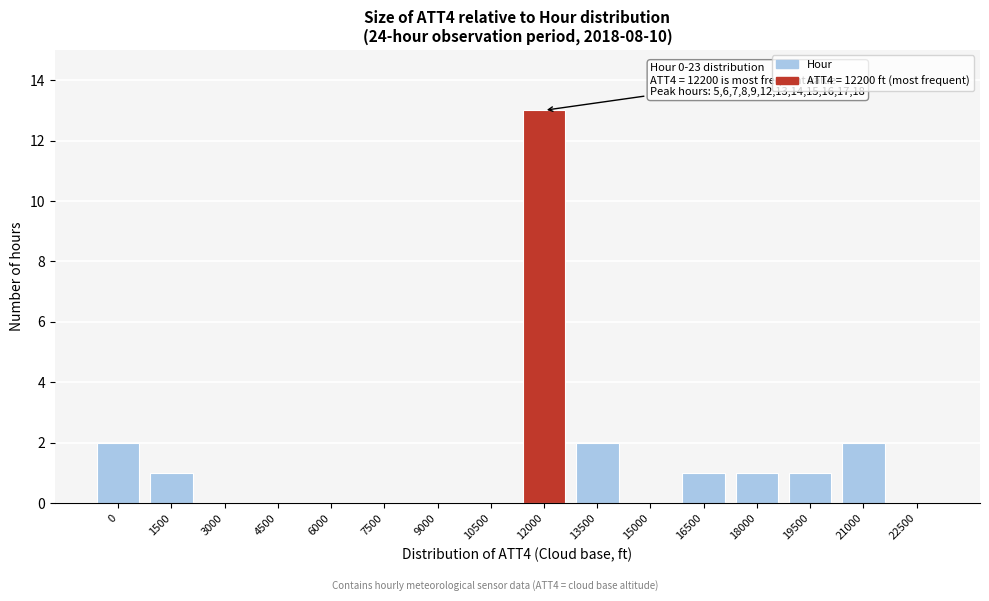

Reading left to right, list all the values displayed in this chart.

0=2	1500=1	3000=0	4500=0	6000=0	7500=0	9000=0	10500=0	12000=13	13500=2	15000=0	16500=1	18000=1	19500=1	21000=2	22500=0